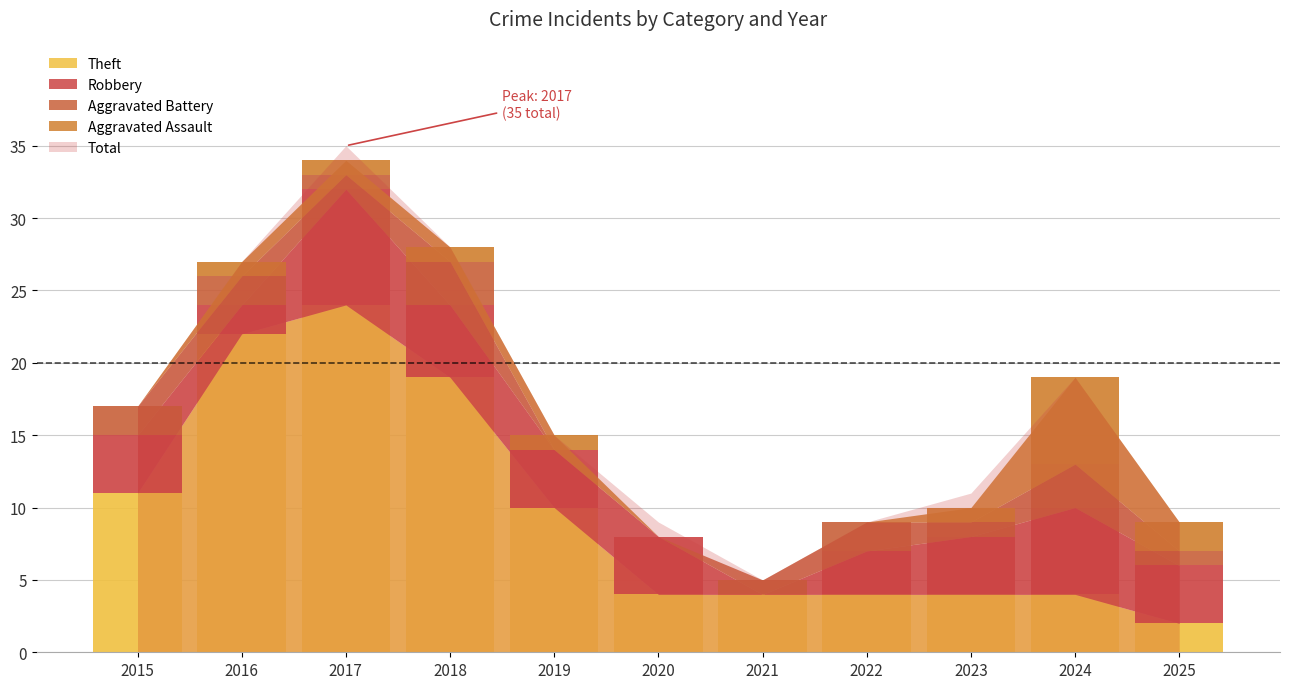

What is the sum of all Theft values?

108